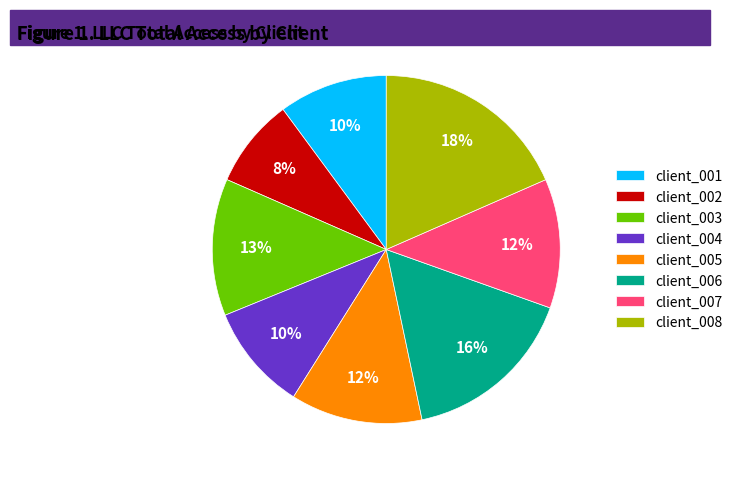

Is it true that client_007 is 26% of the pie?

False